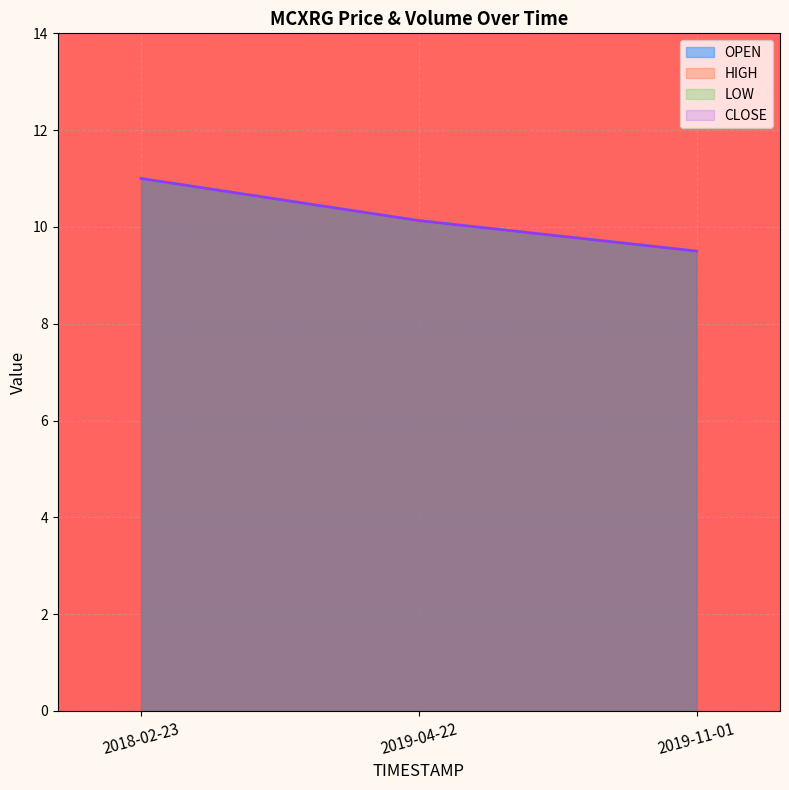

Where is CLOSE nearest to the value 10?

2019-04-22